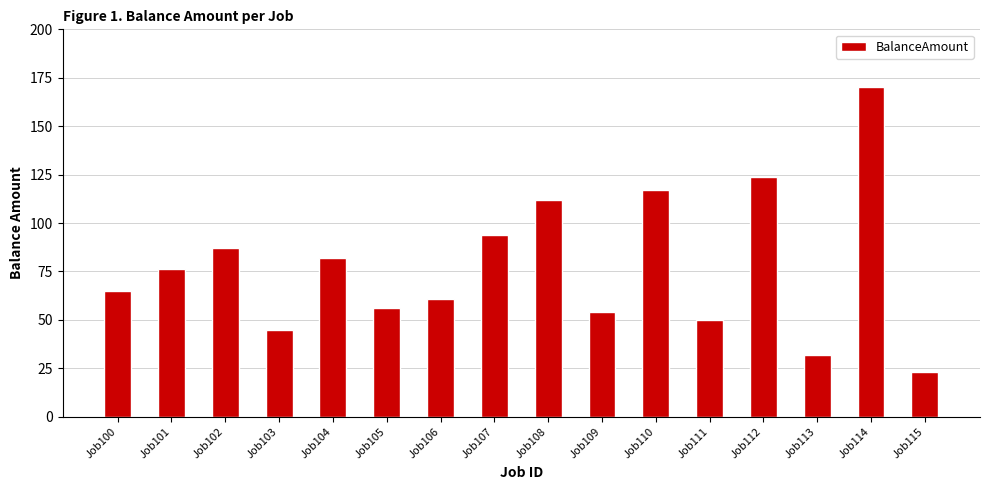

What is the change in value from Job100 to Job103?

-20